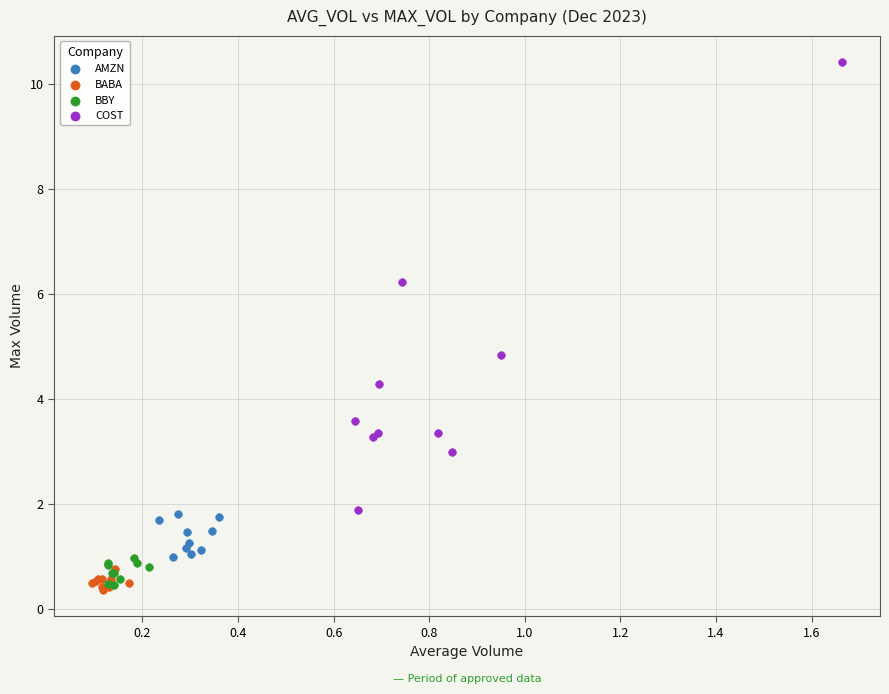

Which series reaches the maximum Y coordinate?

COST